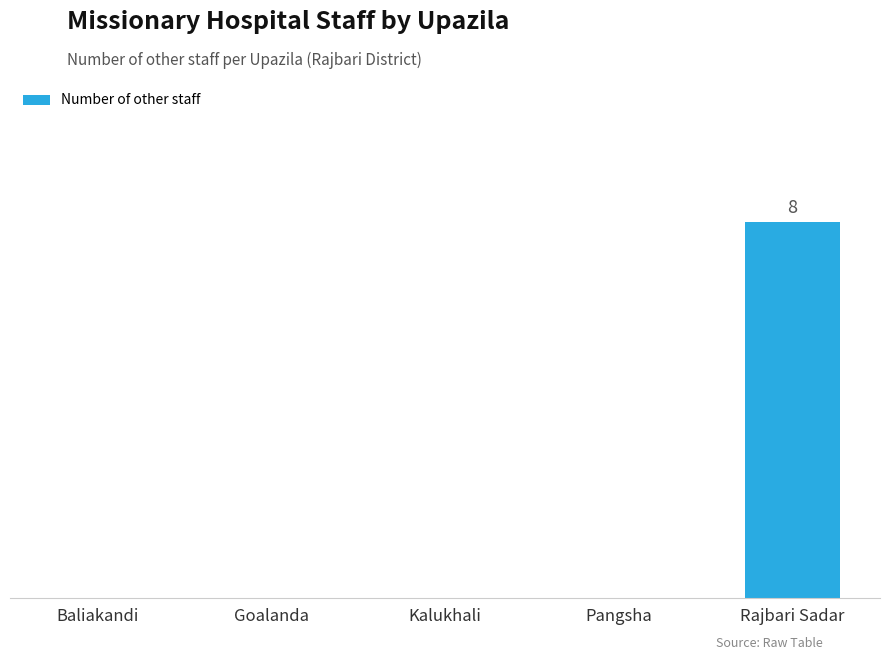

Are the bars horizontal?

No